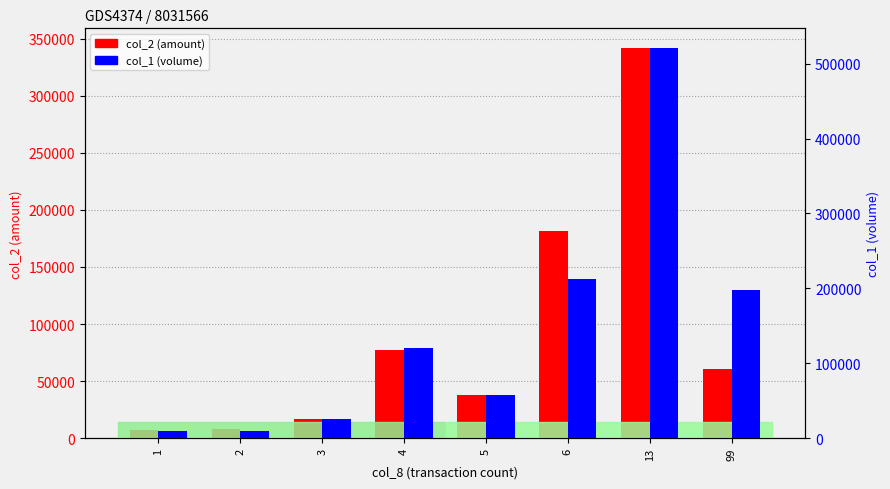

How many data points in col_2 (amount) are above 60680?

3